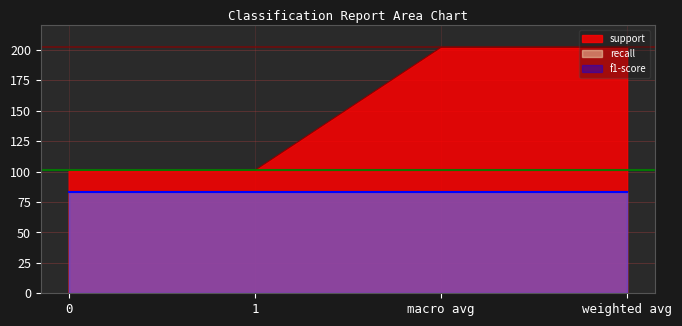

Between 0 and macro avg, which series saw the biggest shift?

support